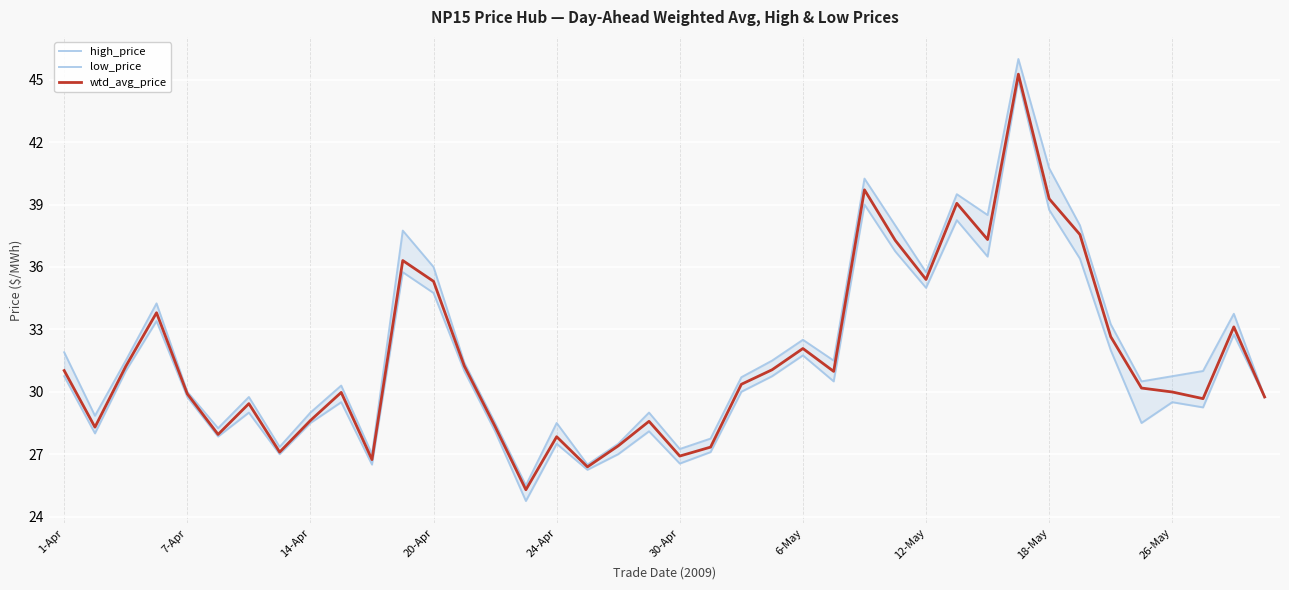

What is the total value across all series at 14?

84.9